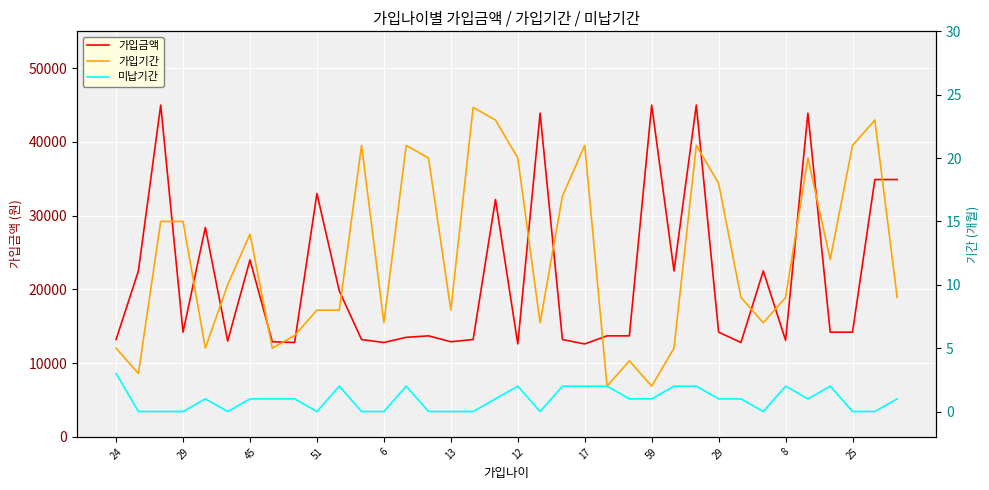

Reading right to left, transcribe all the data shown in this chart.

가입금액: 34900	34900	14200	14200	43900	13100	22500	12800	14200	45000	22500	45000	13700	13700	12600	13200	43900	12600	32200	13200	12900	13700	13500	12800	13200	19800	33000	12800	12900	24000	13000	28400	14200	45000	22500	13200
가입기간: 9	23	21	12	20	9	7	9	18	21	5	2	4	2	21	17	7	20	23	24	8	20	21	7	21	8	8	6	5	14	10	5	15	15	3	5
미납기간: 1	0	0	2	1	2	0	1	1	2	2	1	1	2	2	2	0	2	1	0	0	0	2	0	0	2	0	1	1	1	0	1	0	0	0	3